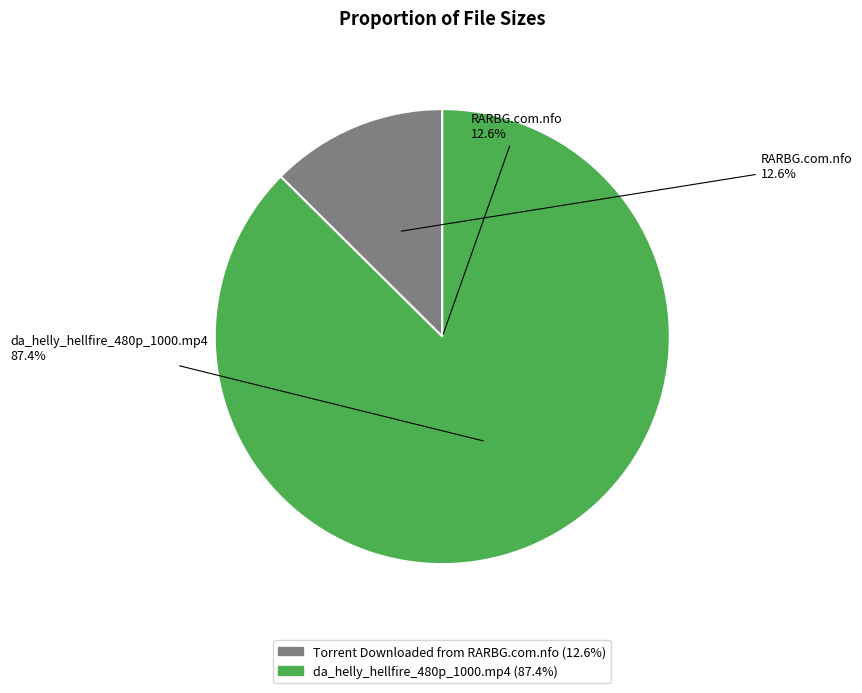

To the nearest percent, what is the difference between the largest and smallest slice percentages?

75%